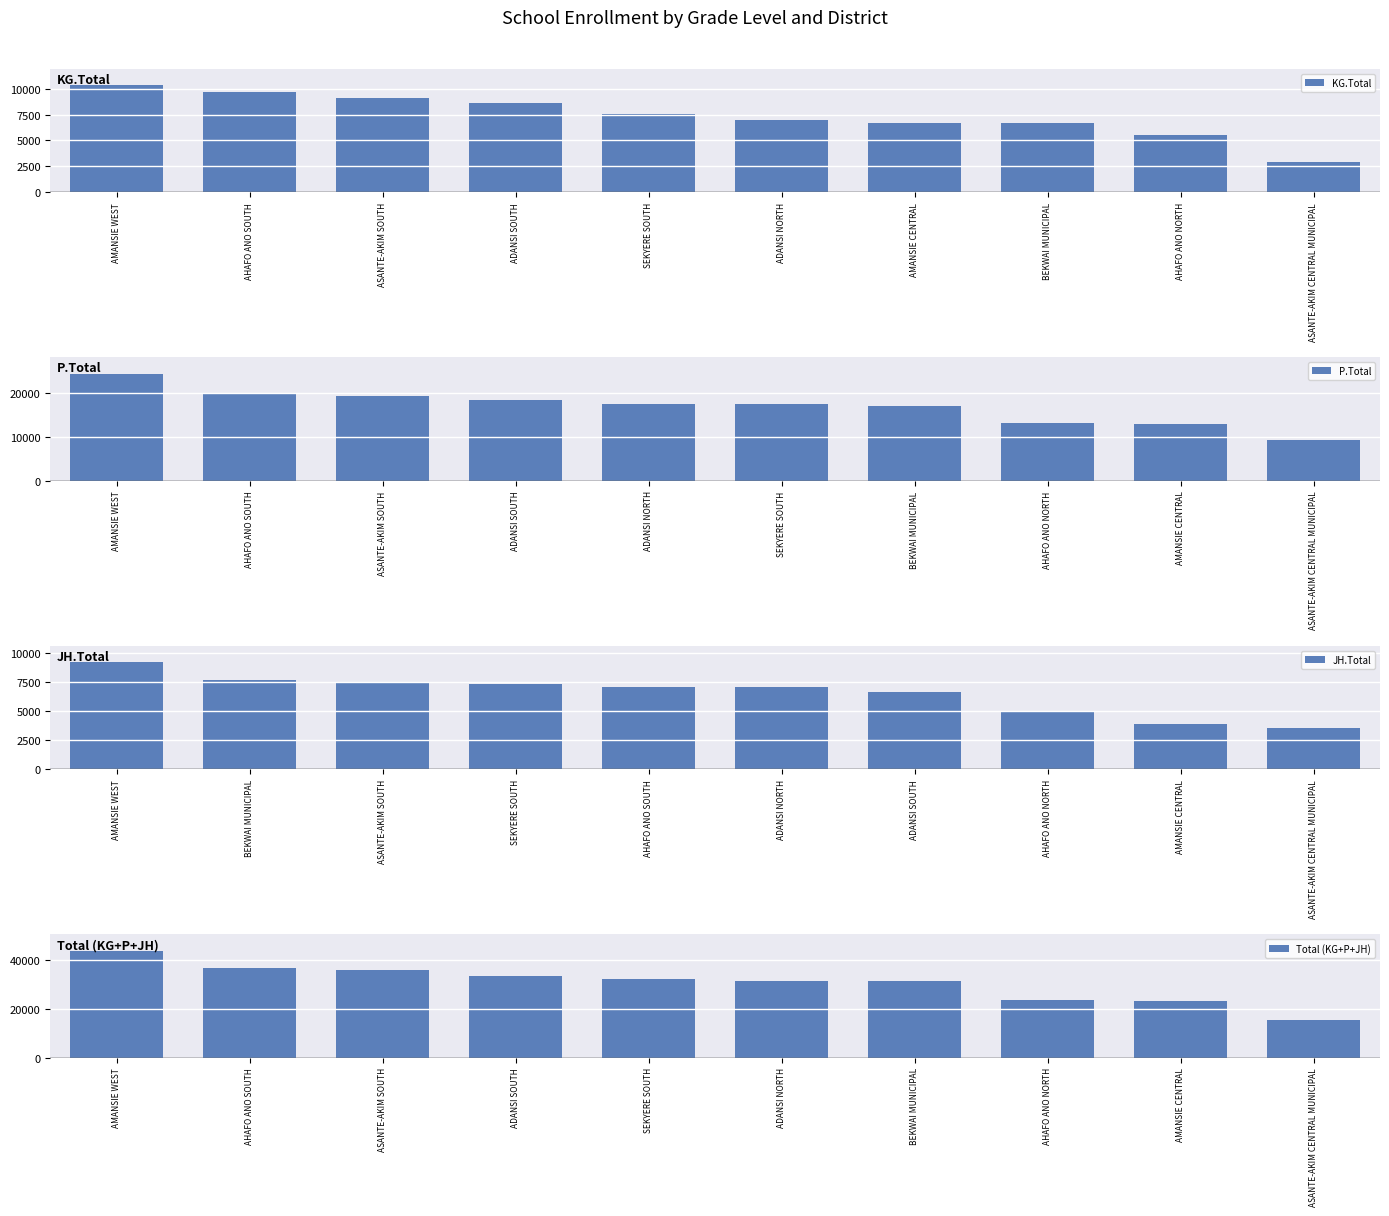

True or false: JH.Total has a value of 3500 at ASANTE-AKIM CENTRAL MUNICIPAL.

True